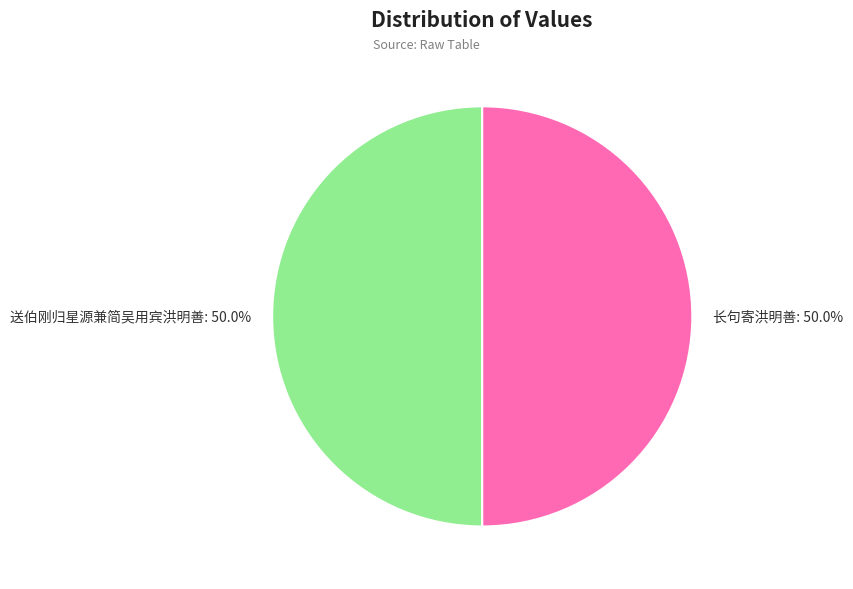

Do 长句寄洪明善 and 送伯刚归星源兼简吴用宾洪明善 together represent more than half of the pie?

Yes